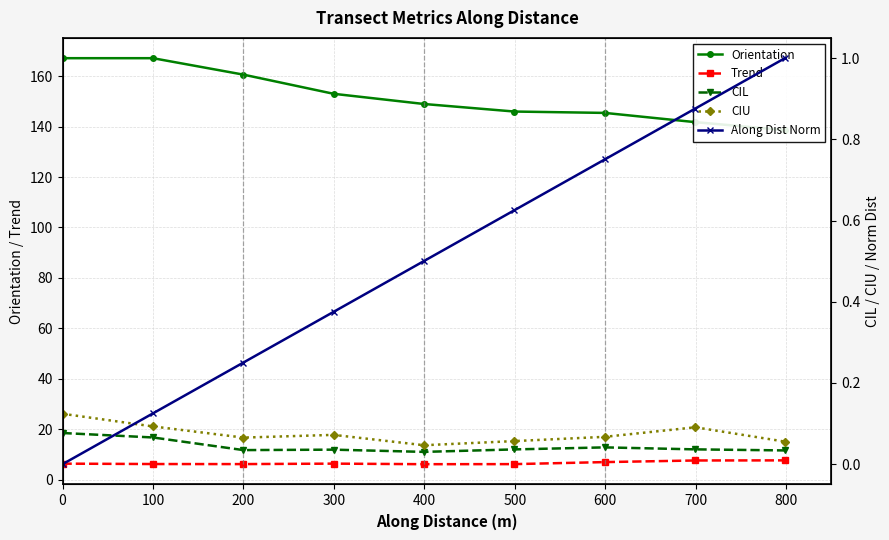

True or false: CIL and Trend intersect in this chart.

False